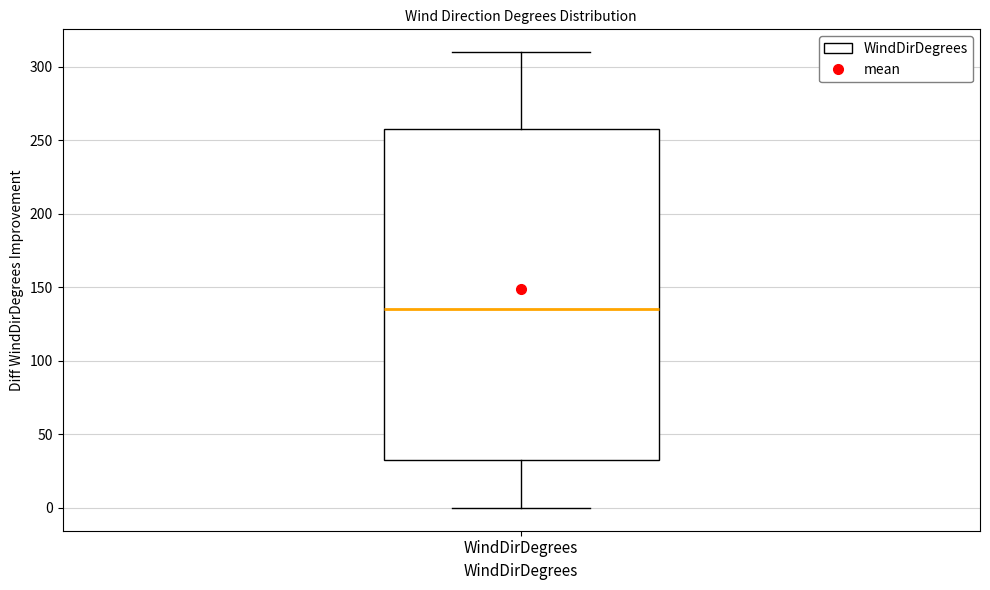

Where is the upper edge of the box for WindDirDegrees on the y-axis? The values are not printed on the chart, so give them approximately, as read against the axis.

260